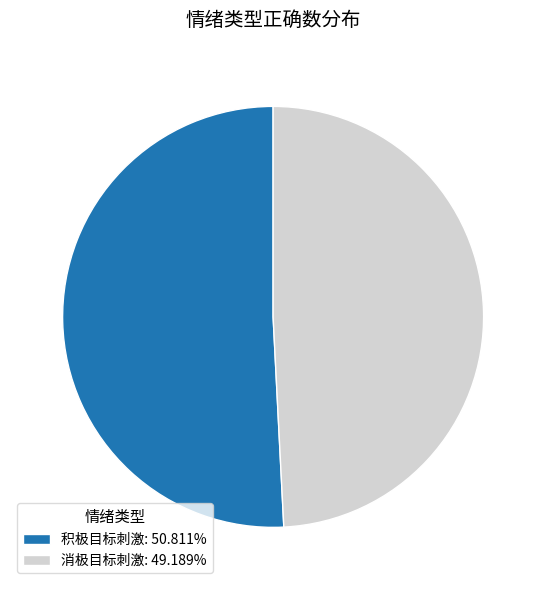

The 消极目标刺激 slice represents 59% of the pie. True or false?

False